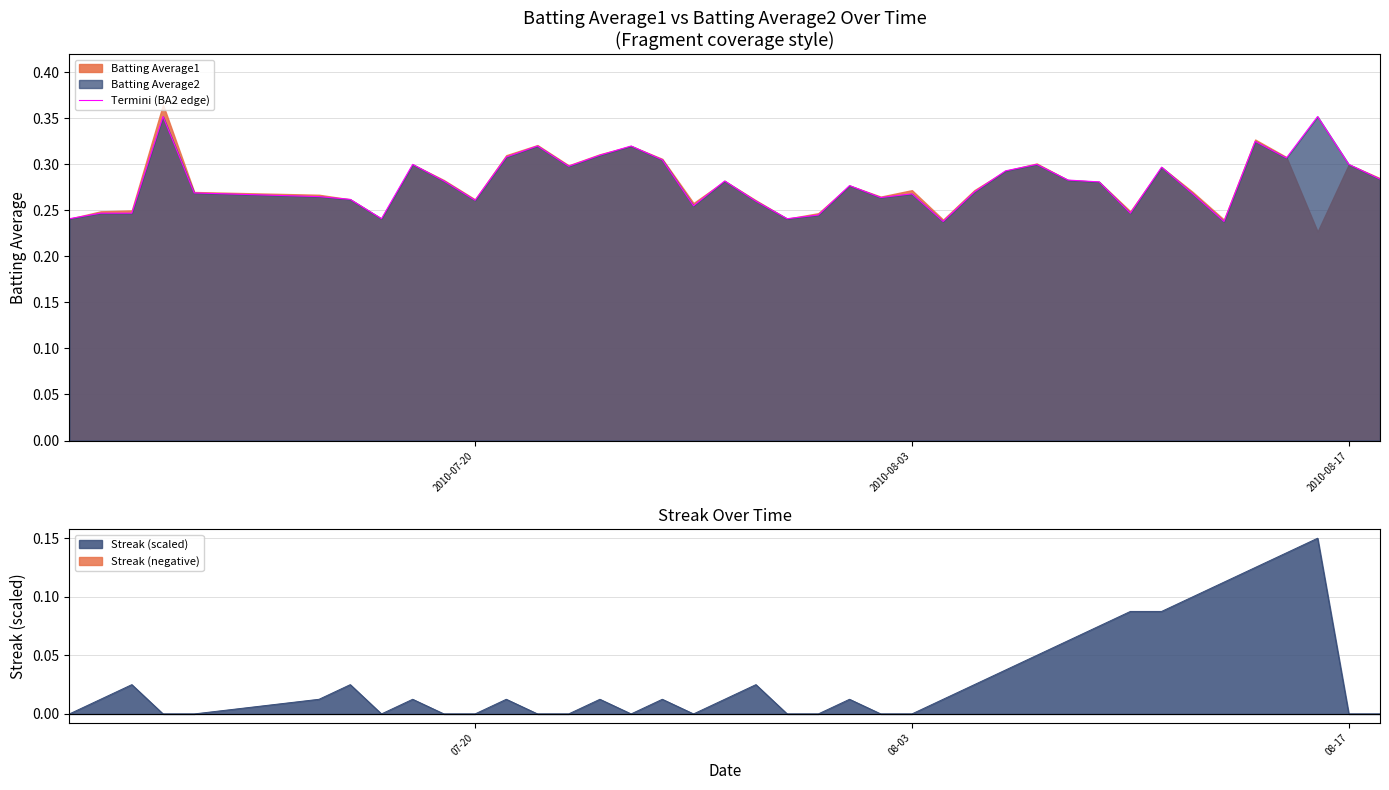

The Termini (BA2 edge) series shows 0.4 at 2010-08-03. True or false?

False